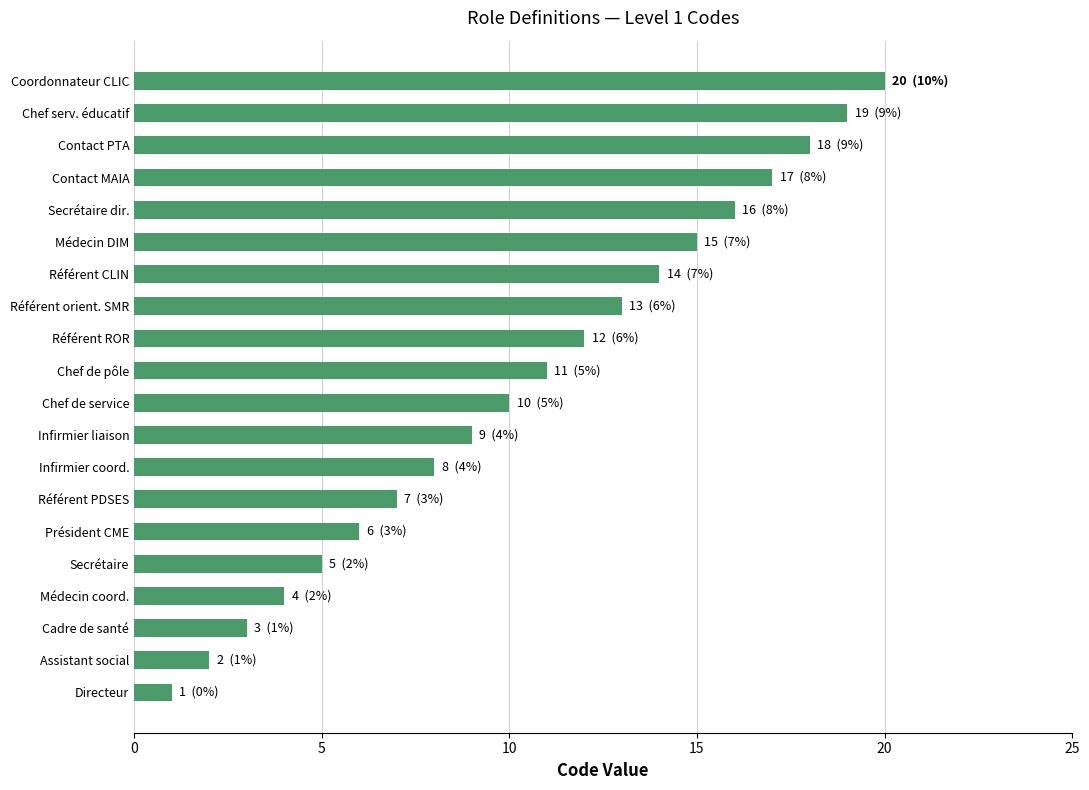

How many distinct data groups are displayed?

1